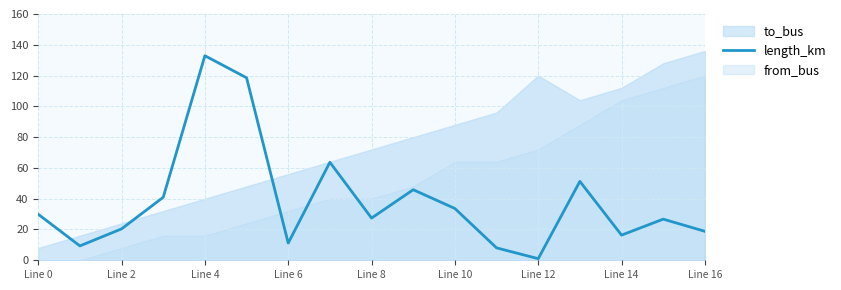

What is the highest value of the length_km series?

132.9